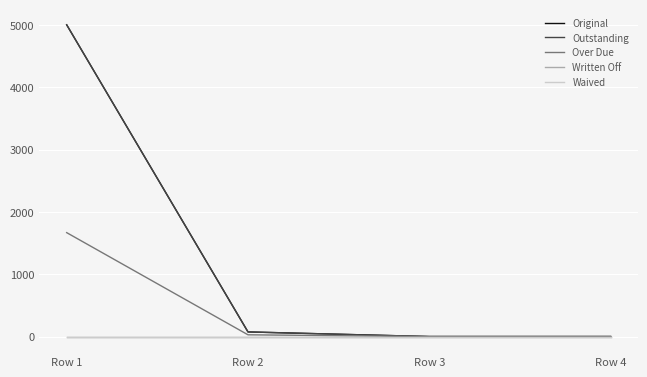

True or false: Original and Waived cross at least once.

False